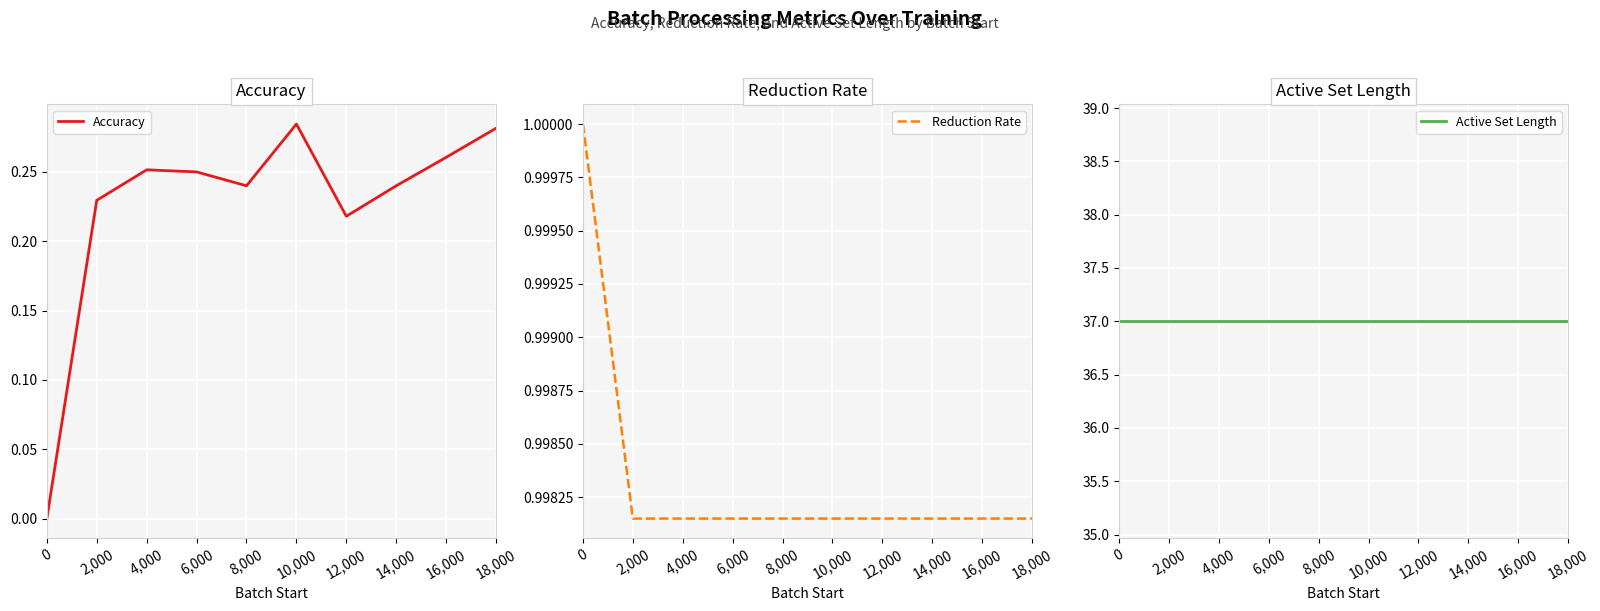

Is this an area chart (filled region under the line)?

No